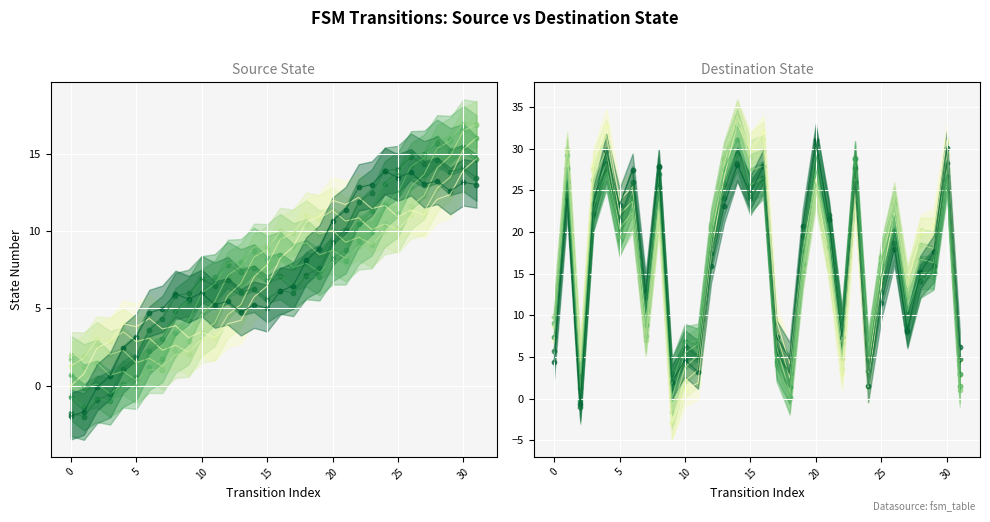

What is the change in value from 4 to 12?

-15.6